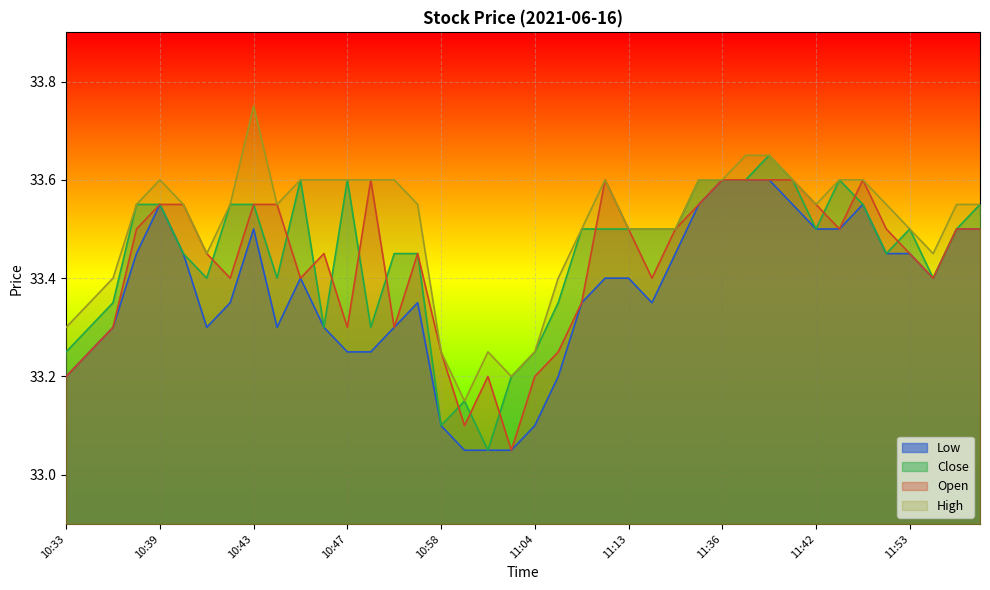

What is the difference between the Open values at 11:06 and 11:53?

0.2